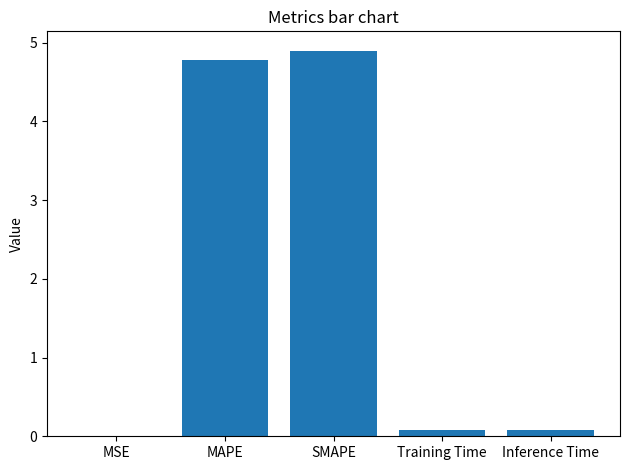

What is the sum of all values?

9.8